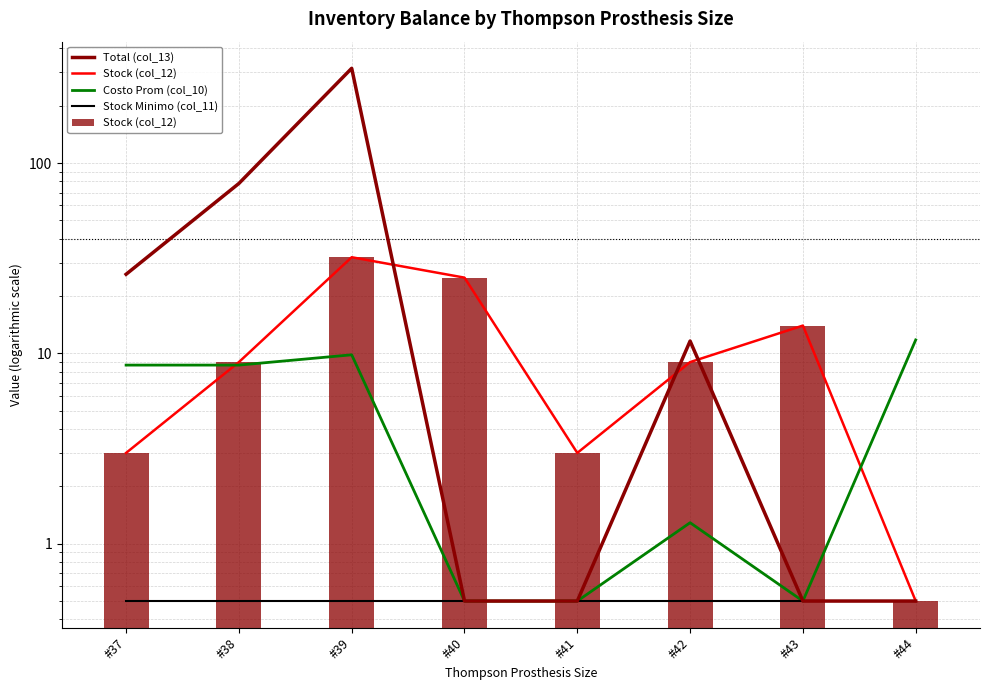

Does the chart contain any negative values?

No